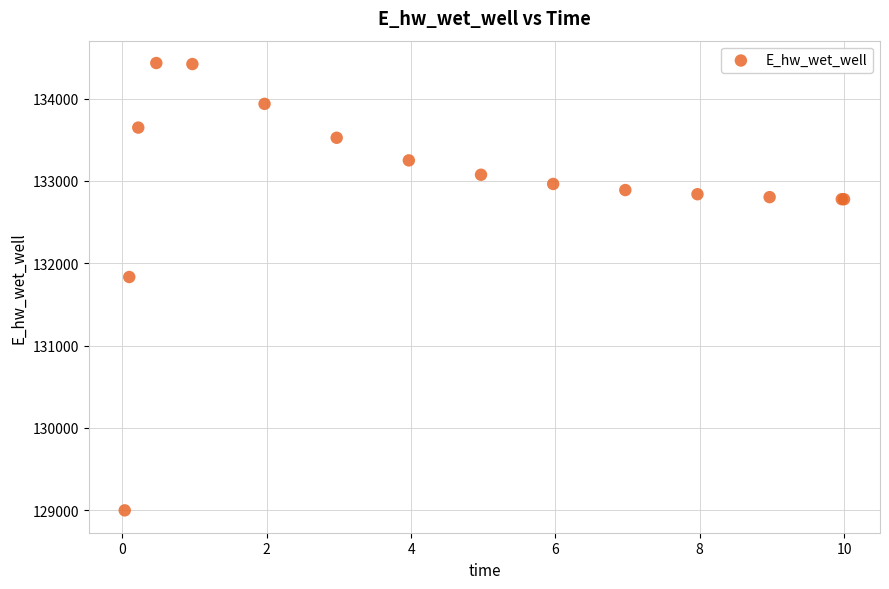

What Y value in the scatter plot is closest to 131714?

131832.7